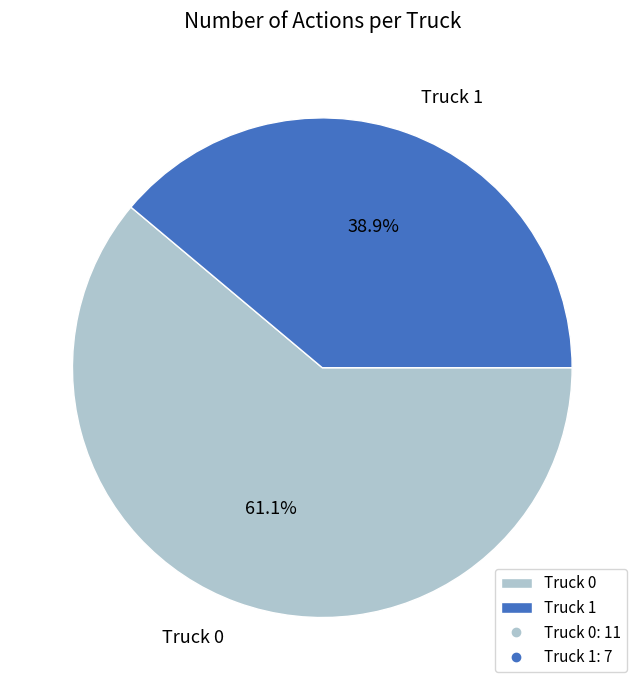

Is there any slice that represents more than half of the pie?

Yes